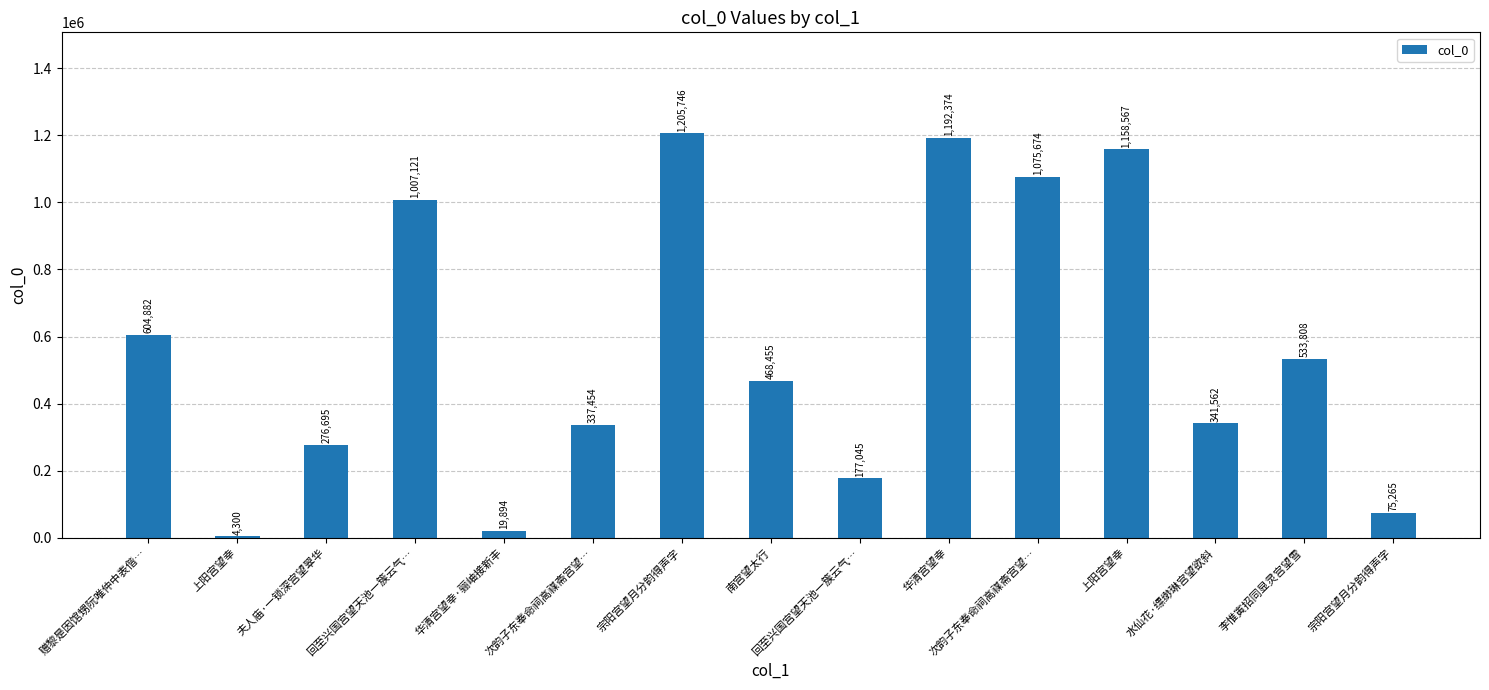

Are the bars horizontal?

No